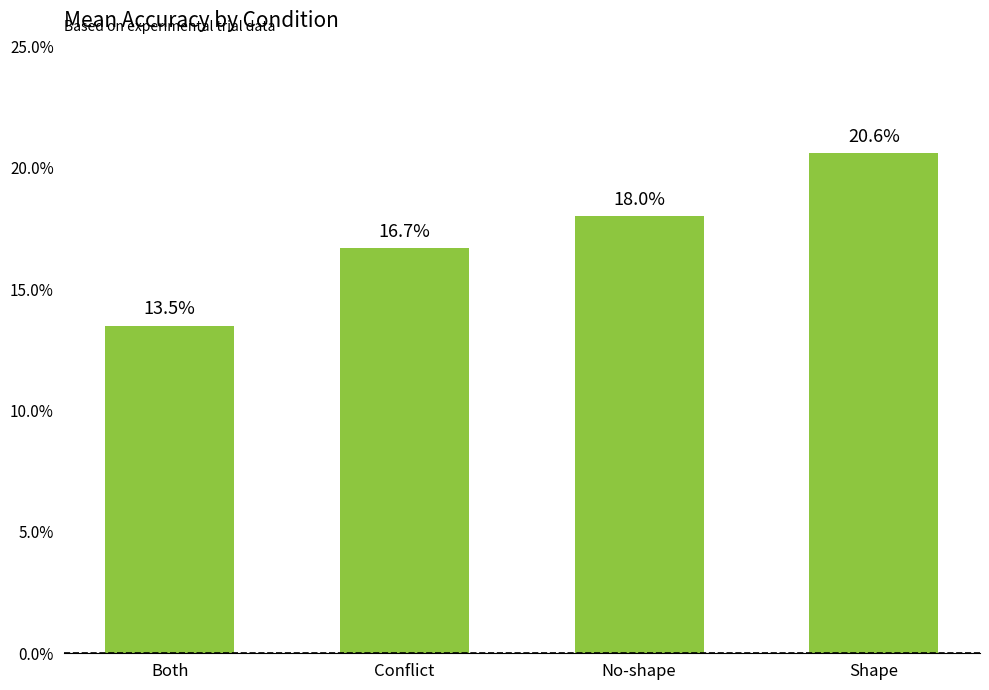

What is the difference between the maximum and minimum values?

0.1